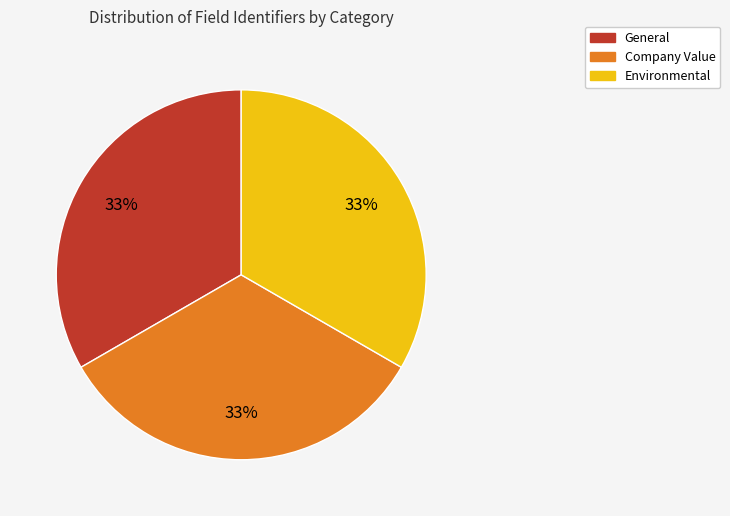

Is it true that General is 2% of the pie?

False